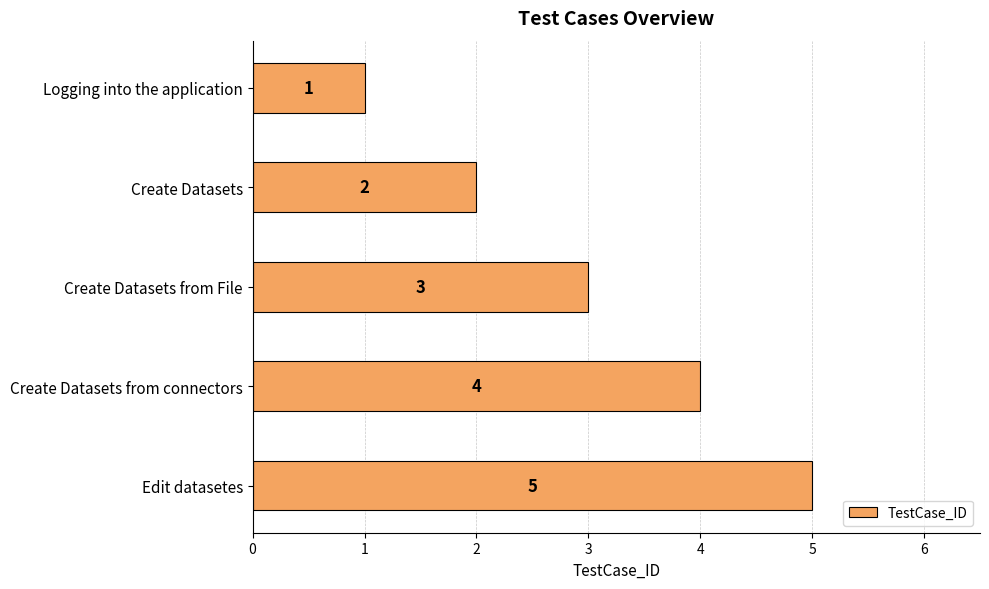

Is it true that the value at Create Datasets is 0?

False